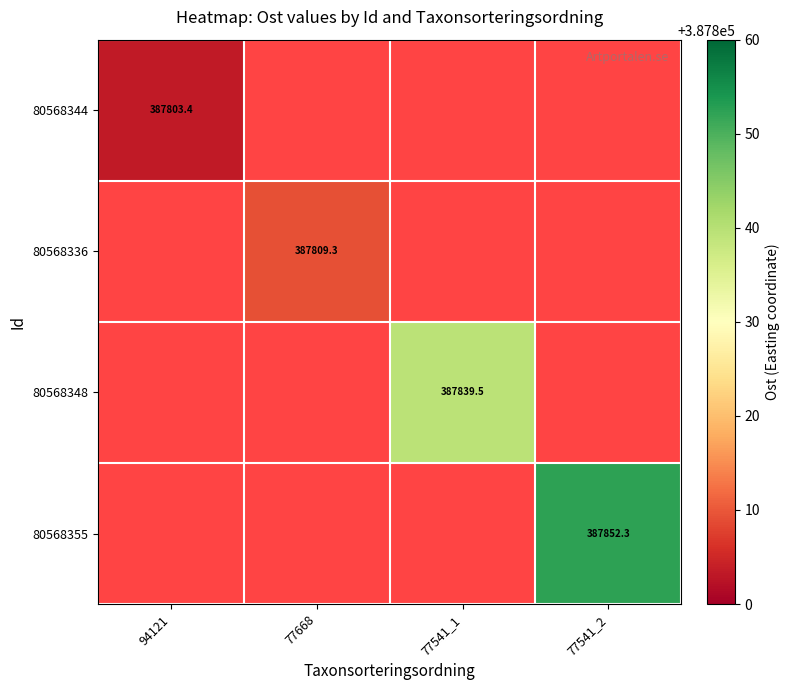

List the series in order of their peak value, lowest first.

80568344, 80568336, 80568348, 80568355